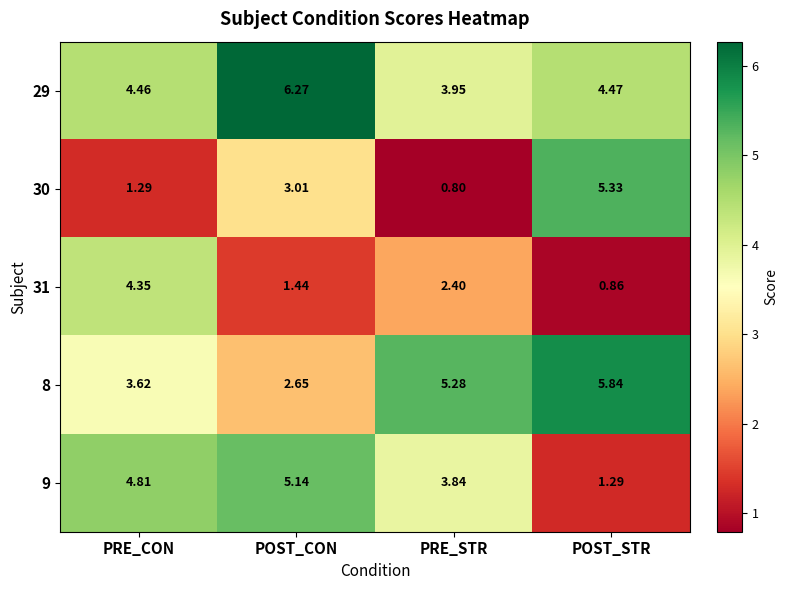

At which category is the sum across all series the highest?

PRE_CON